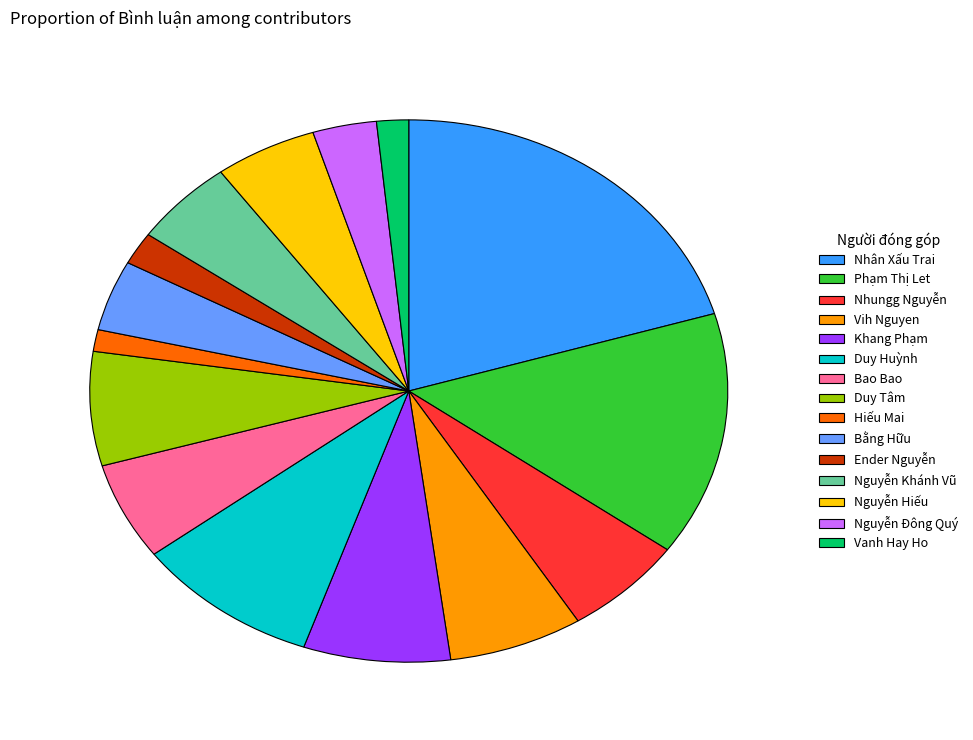

Combined, do Khang Phạm and Bằng Hữu account for over 50%?

No